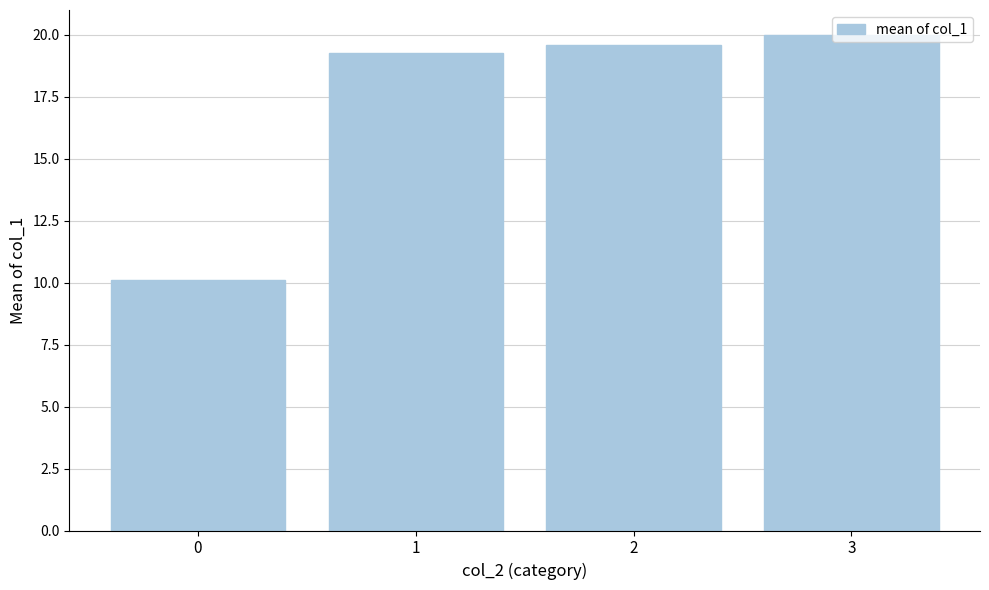

Between 3 and 2, which is larger?

3